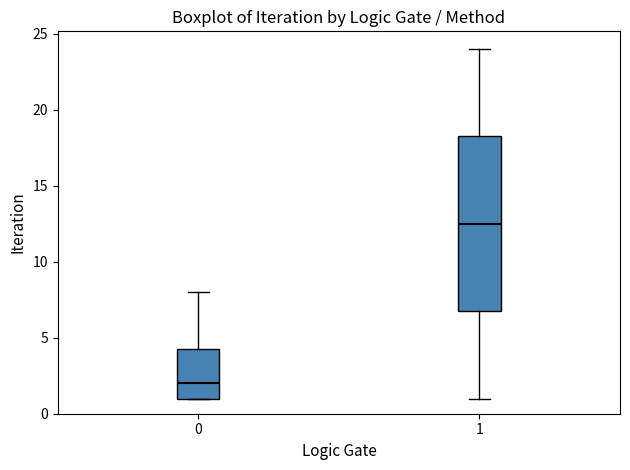

Where does the lower whisker of the box at x = 1 end on the y-axis? The values are not printed on the chart, so give them approximately, as read against the axis.

1.0